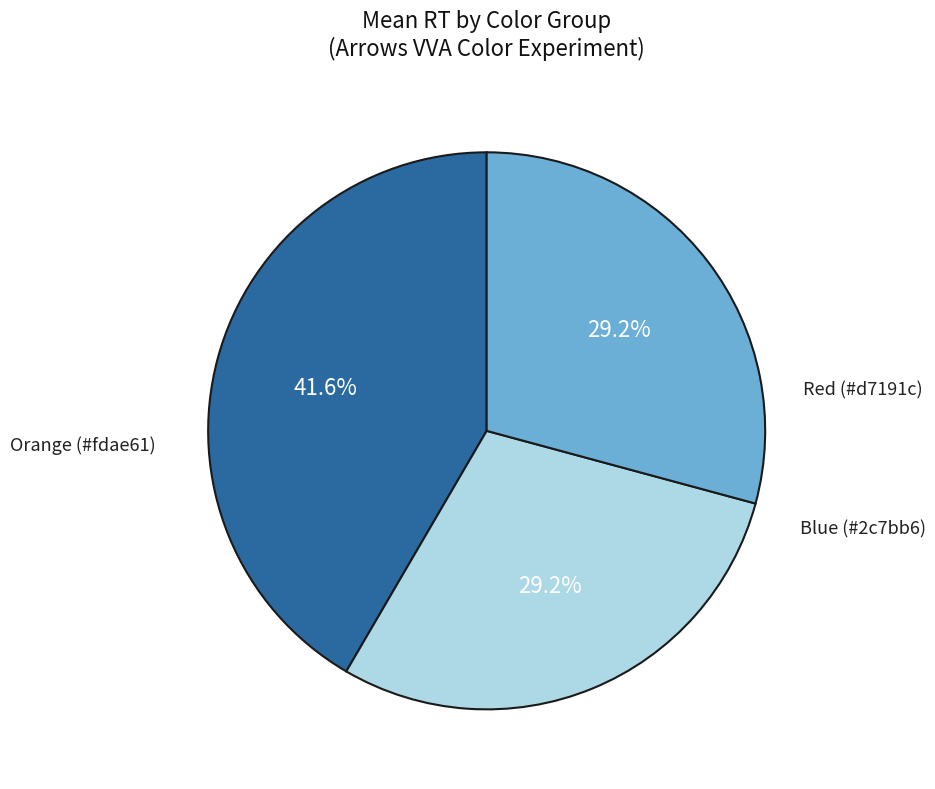

How many segments does this pie chart have?

3